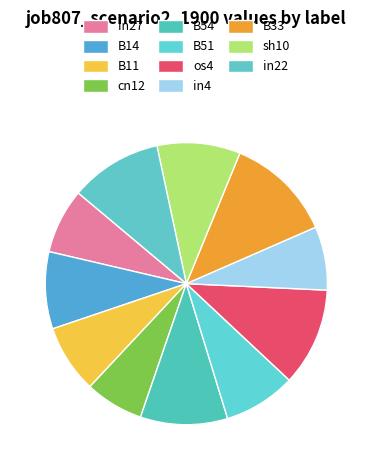

Which category has the biggest portion of the pie?

B33